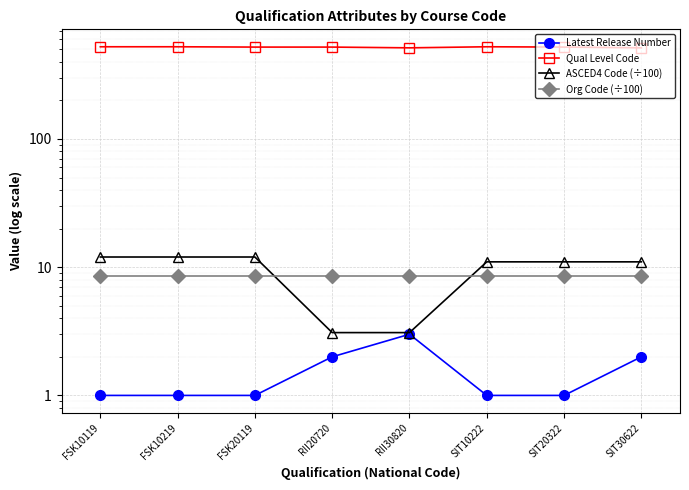

What are all the series names shown in the legend?

Latest Release Number, Qual Level Code, ASCED4 Code (÷100), Org Code (÷100)